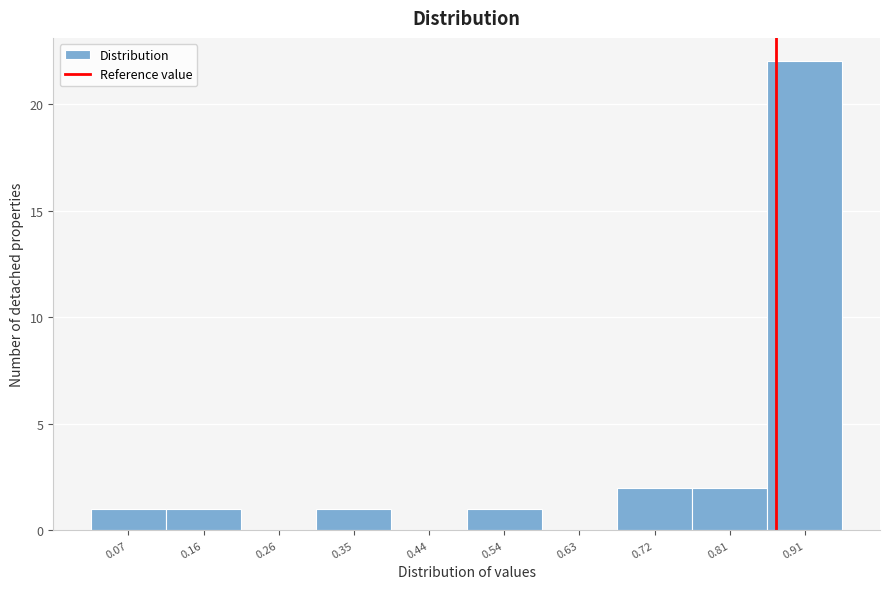

Reading right to left, extract all data points from this chart.

0.91=22	0.81=2	0.72=2	0.63=0	0.54=1	0.44=0	0.35=1	0.26=0	0.16=1	0.07=1